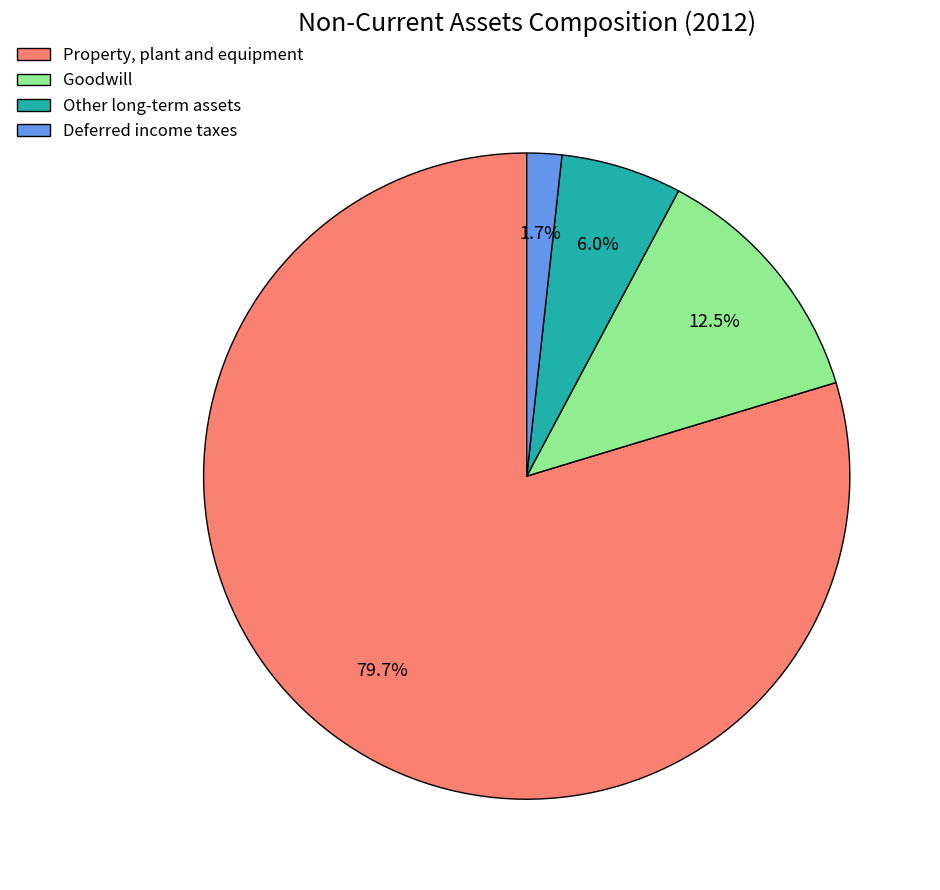

Is Deferred income taxes the majority of the pie?

No